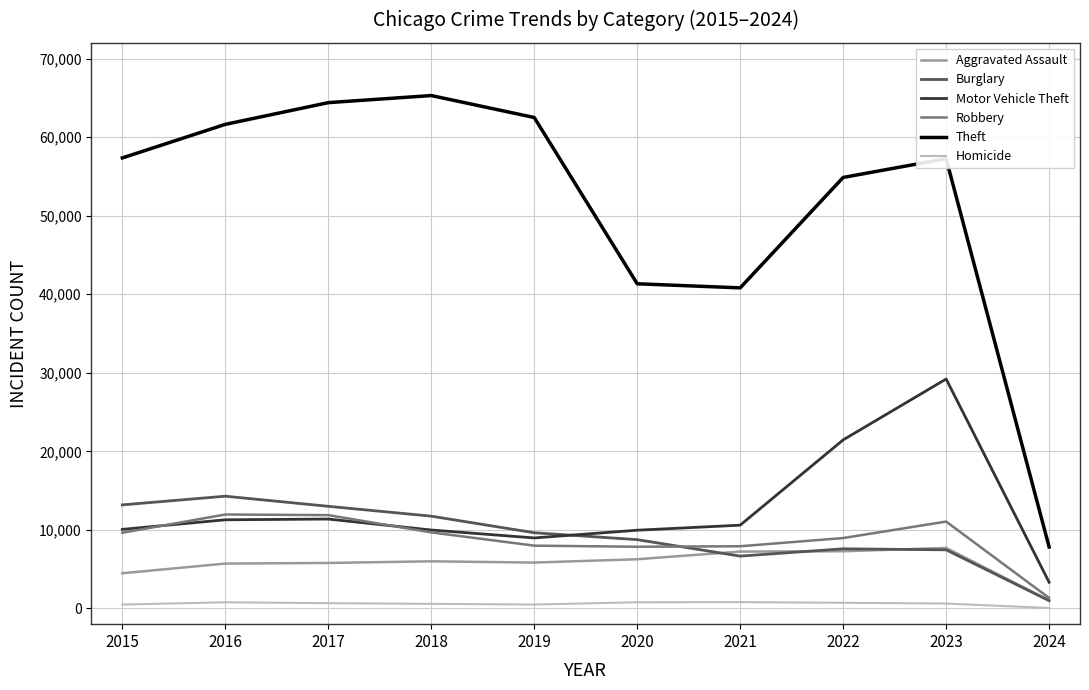

What is the maximum value shown in the chart?

65288